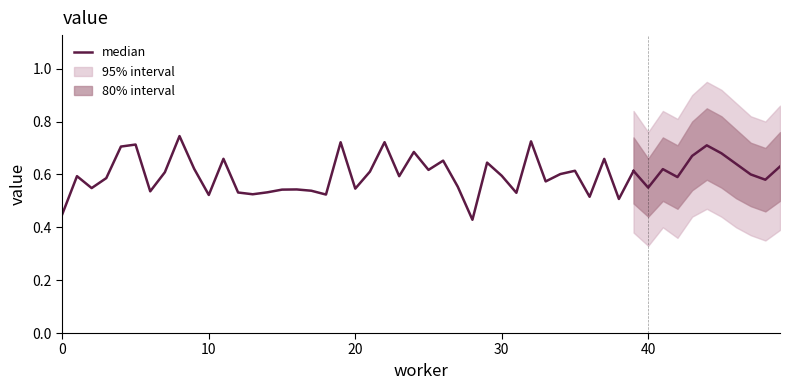

What is the difference between the values at 9 and 36?

0.1